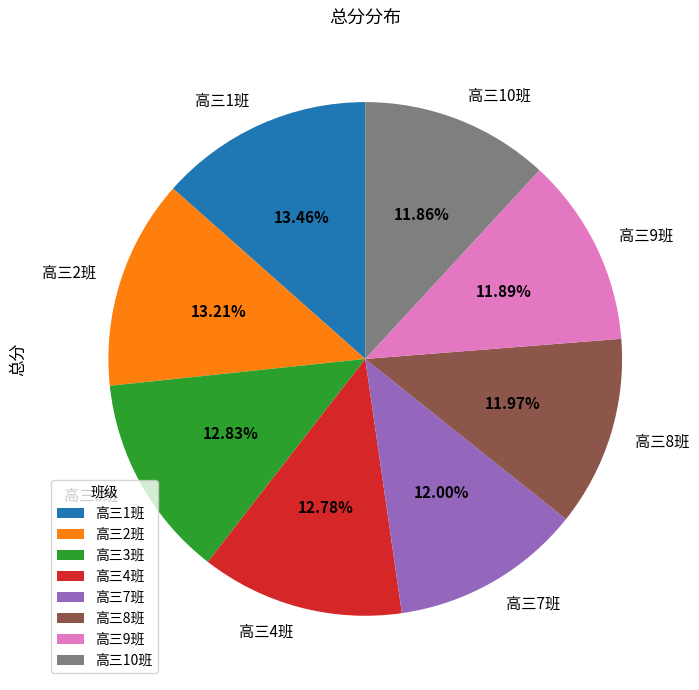

Approximately how many times larger is the value at 高三9班 compared to 高三1班?

0.9